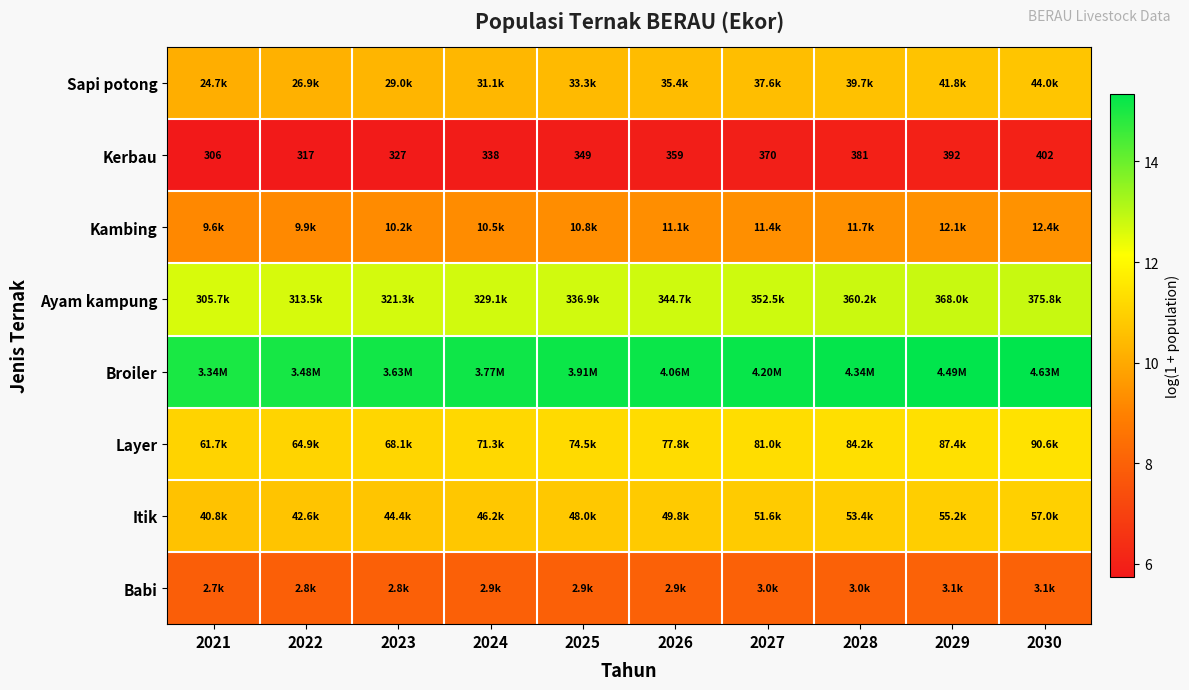

What is the difference between the second highest and minimum values in the Itik series?

0.3